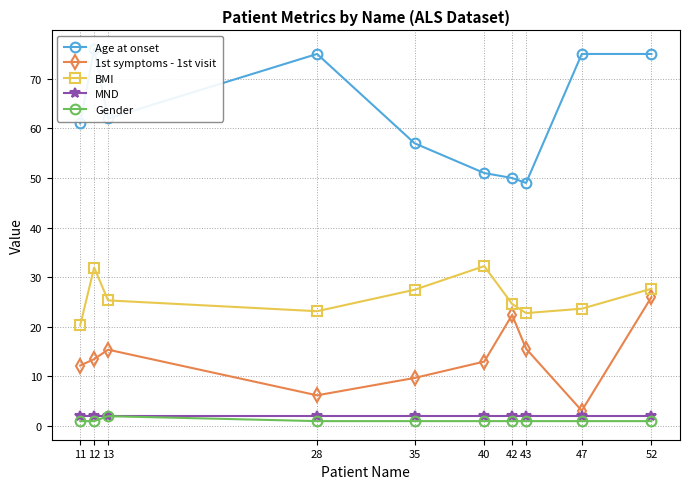

The Age at onset series shows 102.1 at 11. True or false?

False